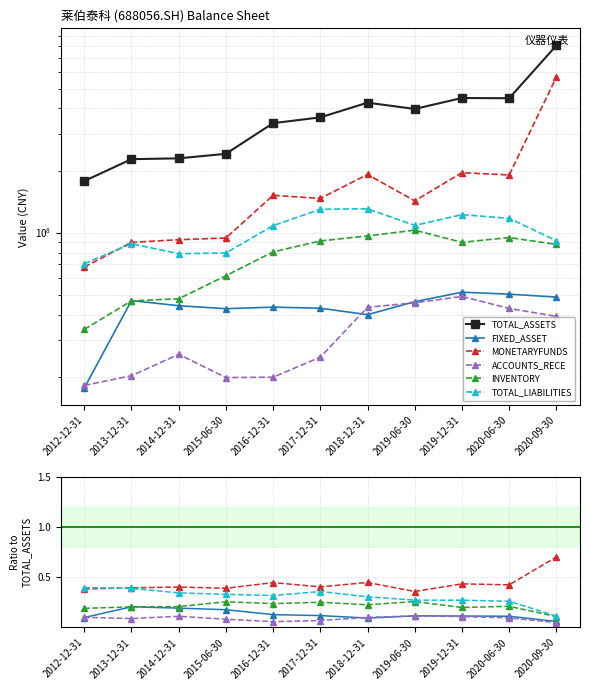

Which series has the largest total across all categories?

TOTAL_ASSETS